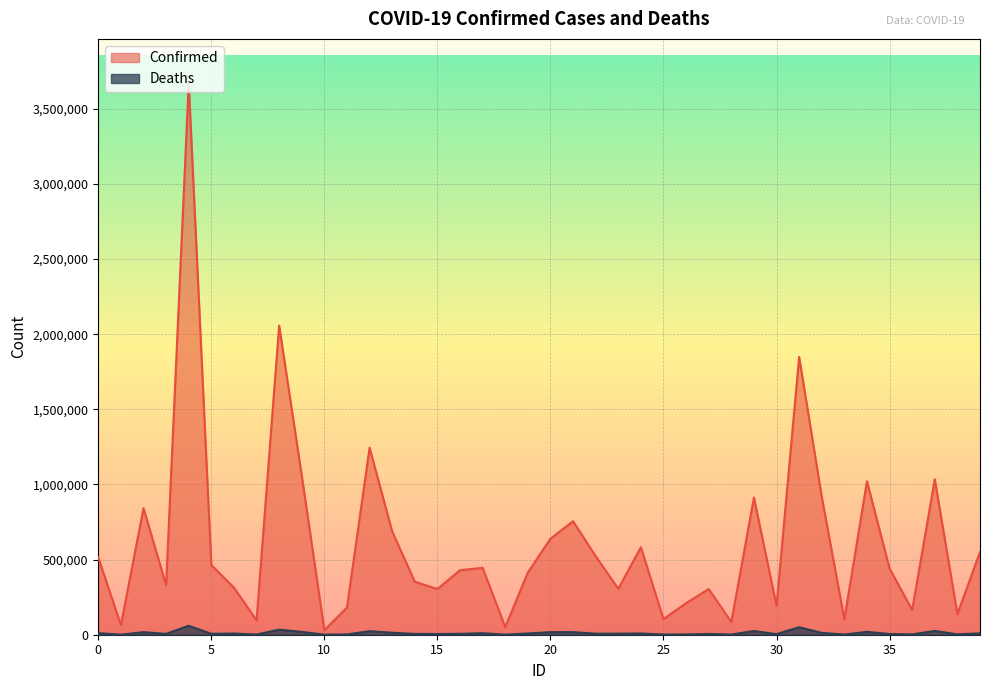

Which series has the largest range (max minus min)?

Confirmed